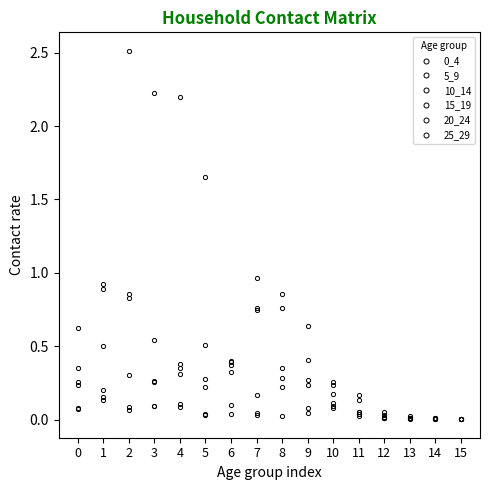

How many series are shown in this chart?

6